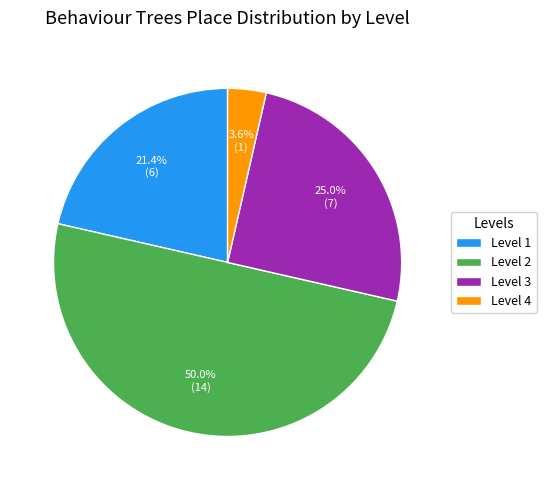

What is the total percentage of Level 1 and Level 2?

71.4%